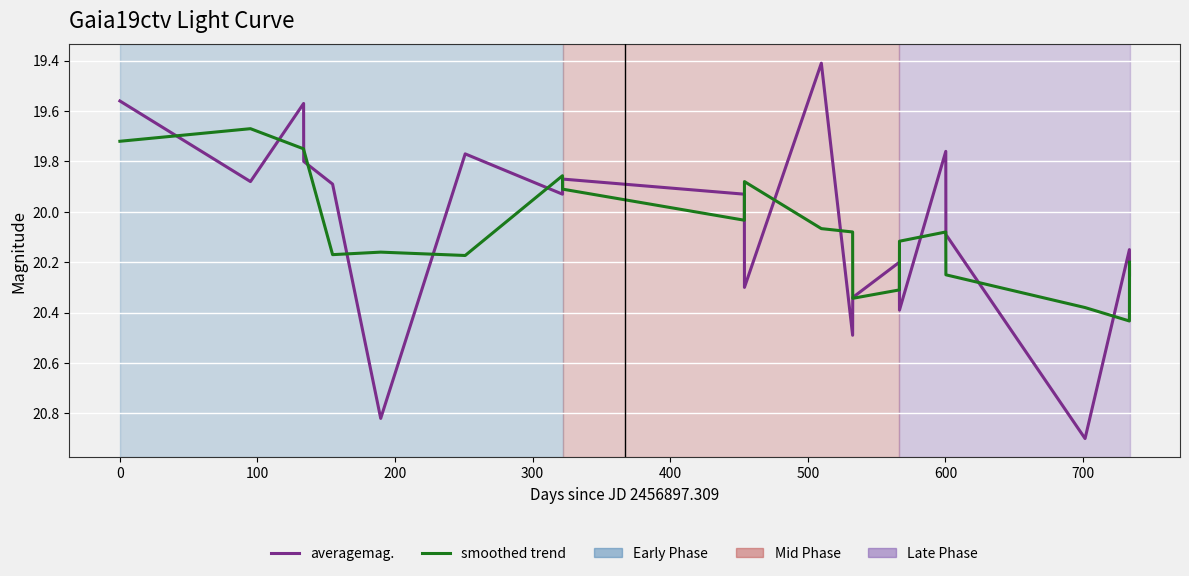

Which series has the largest range (max minus min)?

averagemag.